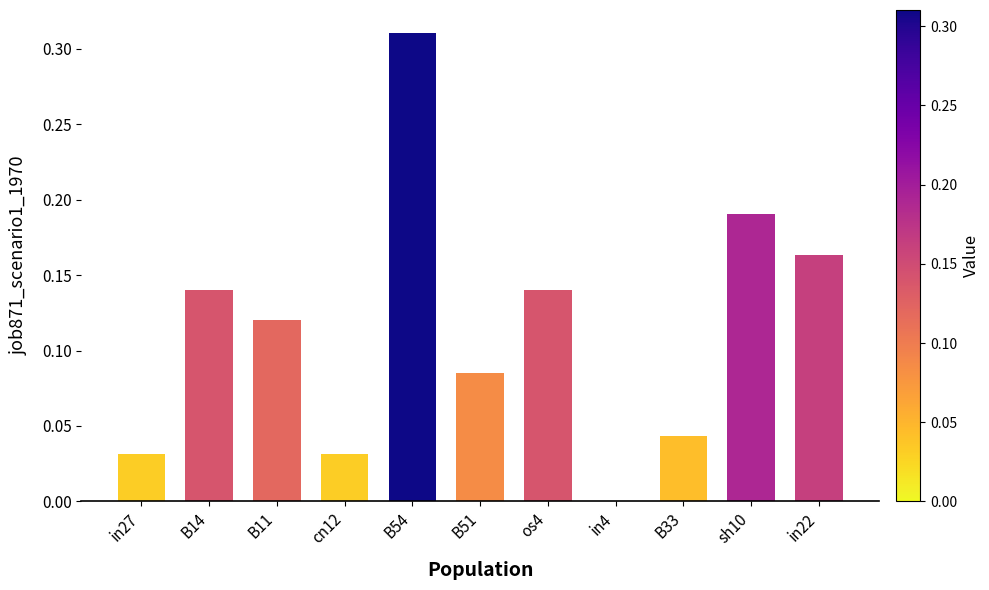

Which has a higher value, B33 or B51?

B51